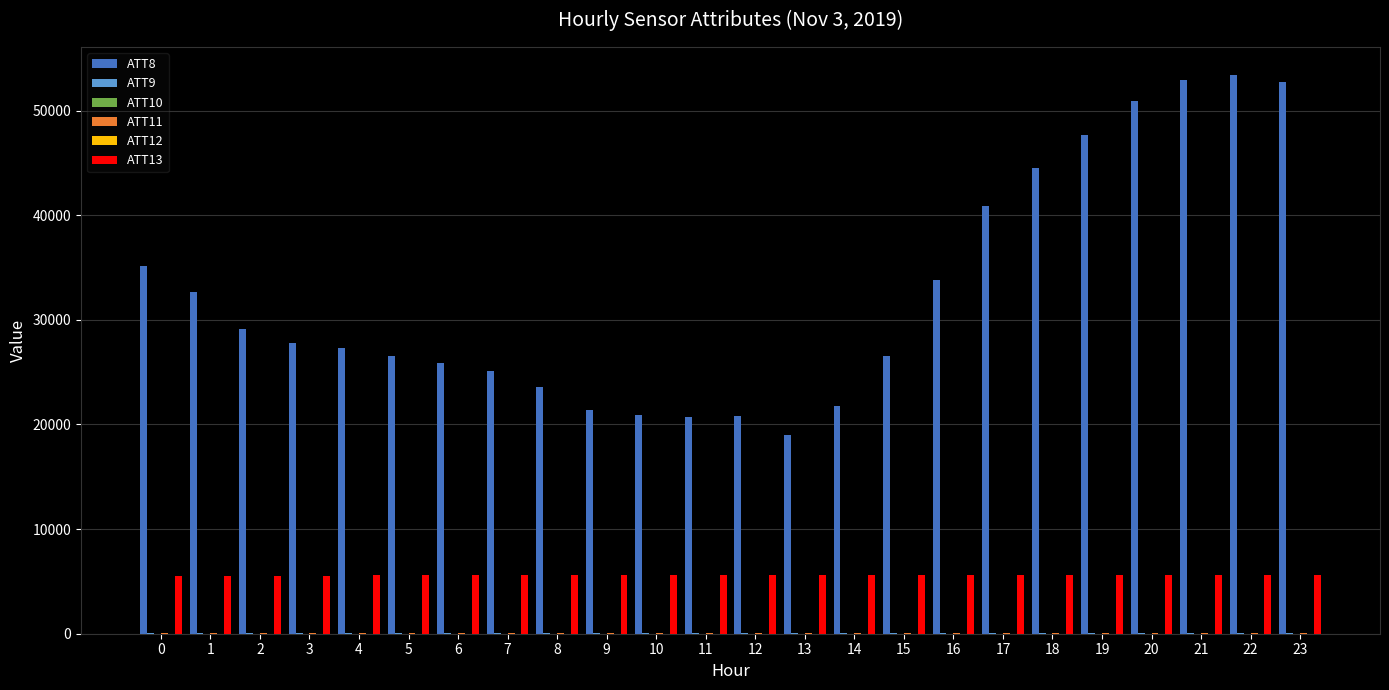

What is the maximum value shown in the chart?

53400.0